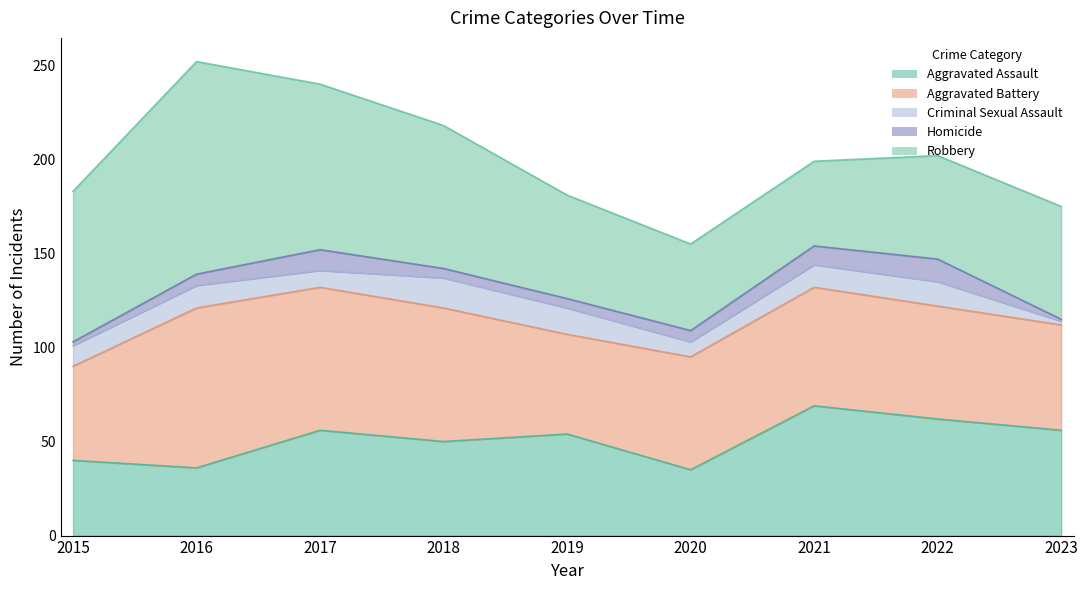

Which series has the largest range (max minus min)?

Robbery